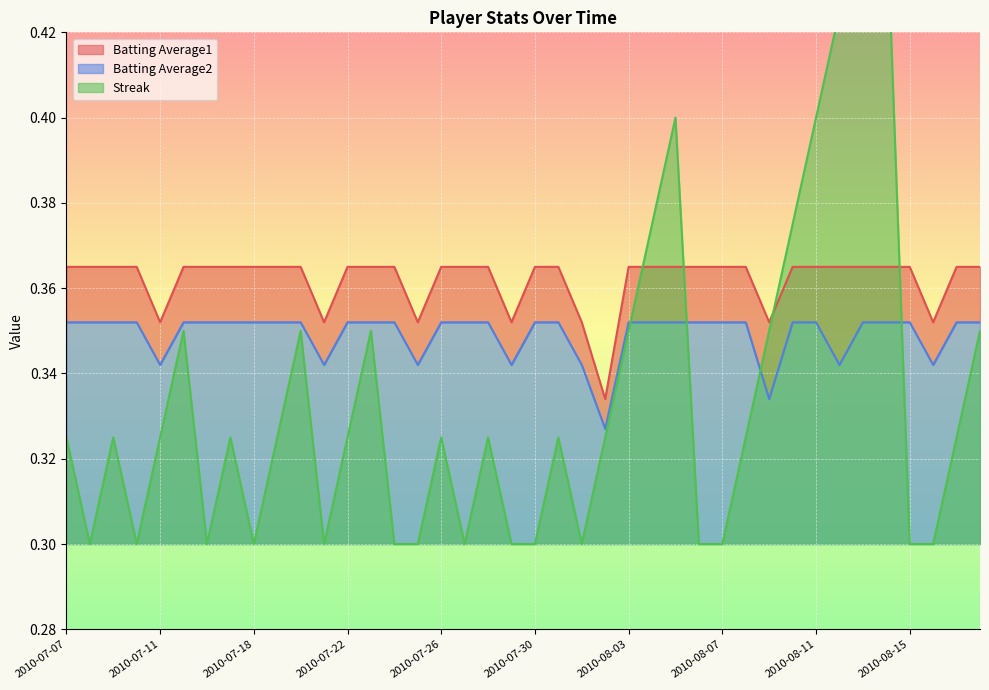

True or false: Batting Average1 and Batting Average2 intersect in this chart.

False